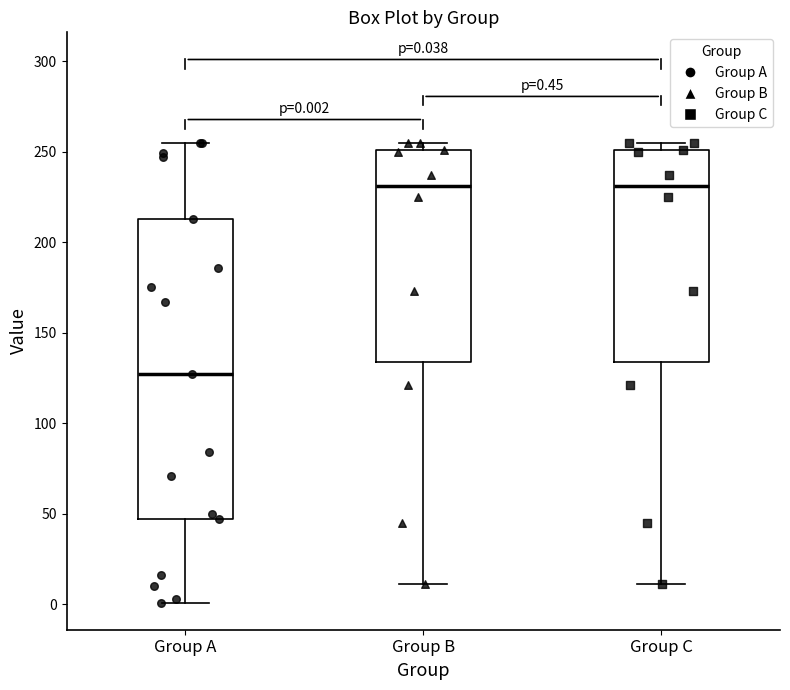

Comparing the boxes themselves (not the whiskers), which one is the tallest?

Group A